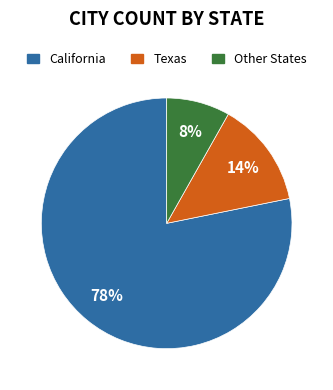

What percentage is the California slice, to the nearest percent?

78%